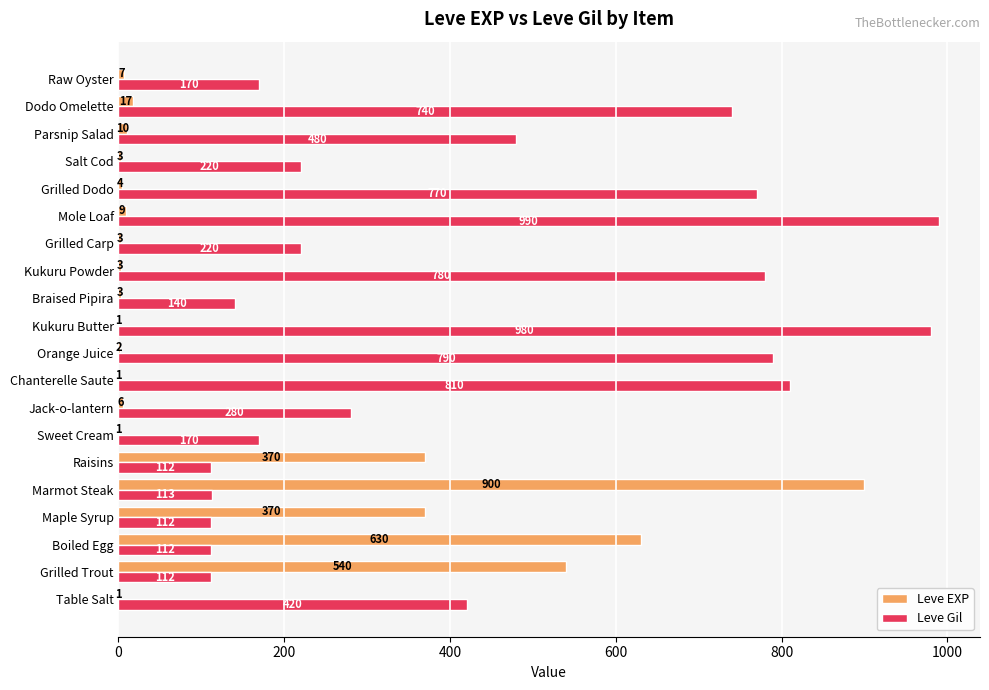

What is the approximate value of Leve Gil at Jack-o-lantern, to the nearest 10?

280